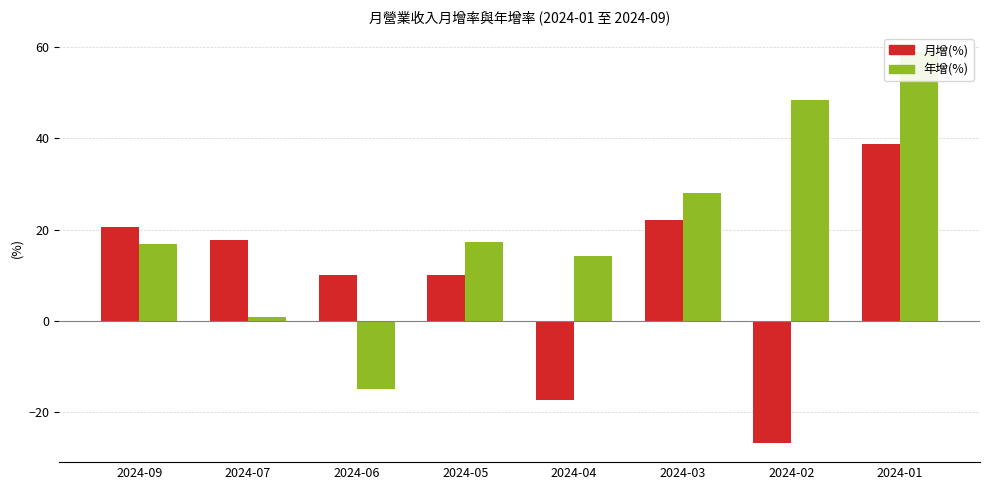

What is the difference between the highest and lowest values at 2024-04?

31.6